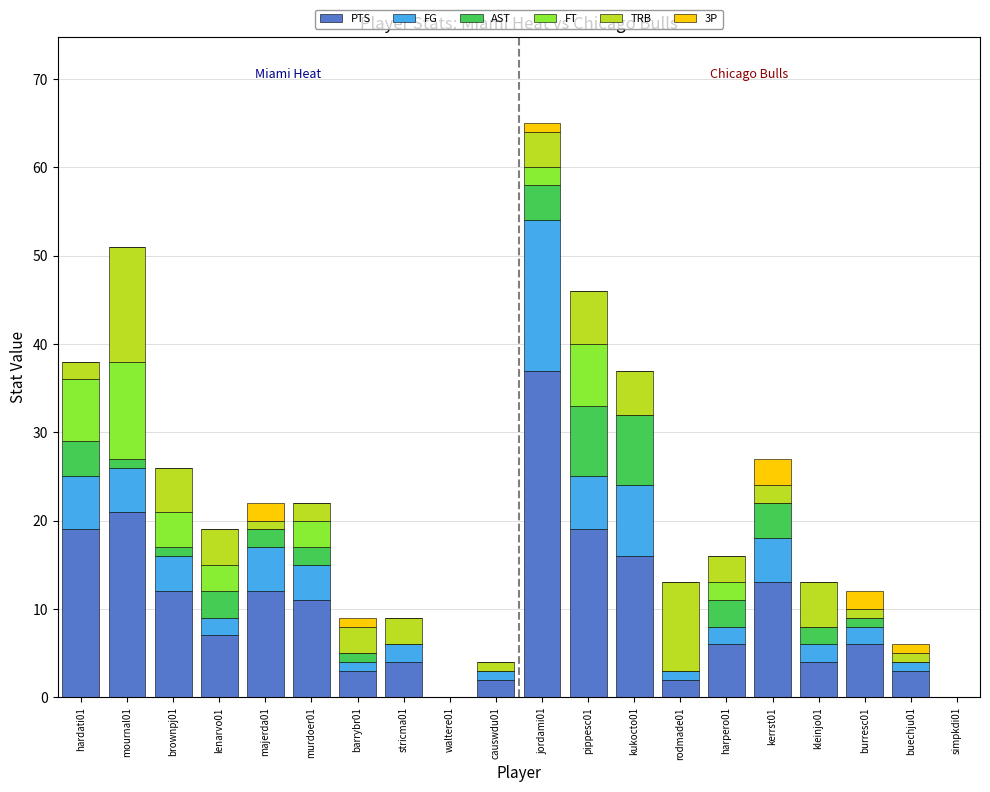

The value of PTS at causwdu01 is 2. True or false?

True